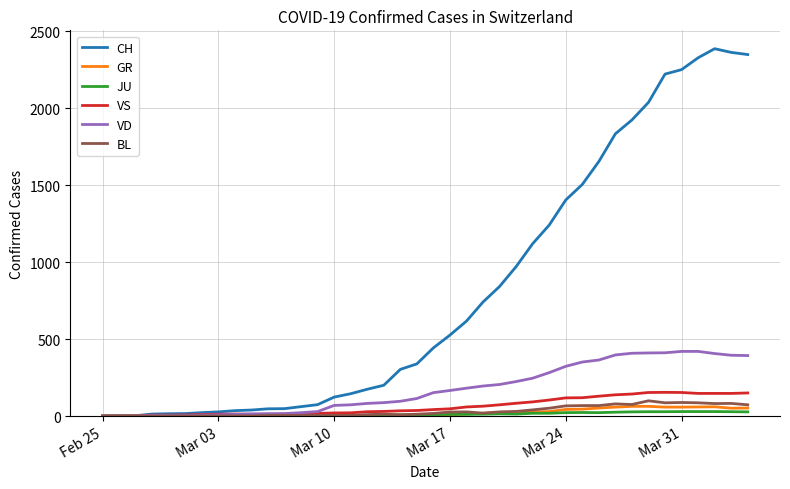

Which series has the widest spread of values?

CH